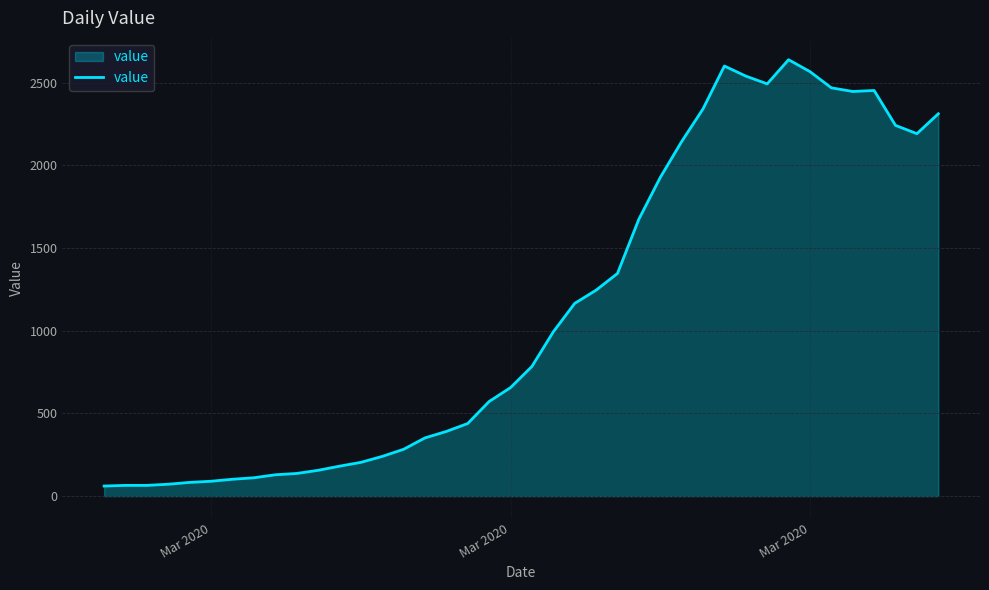

What is the difference between the maximum and minimum values?

2577